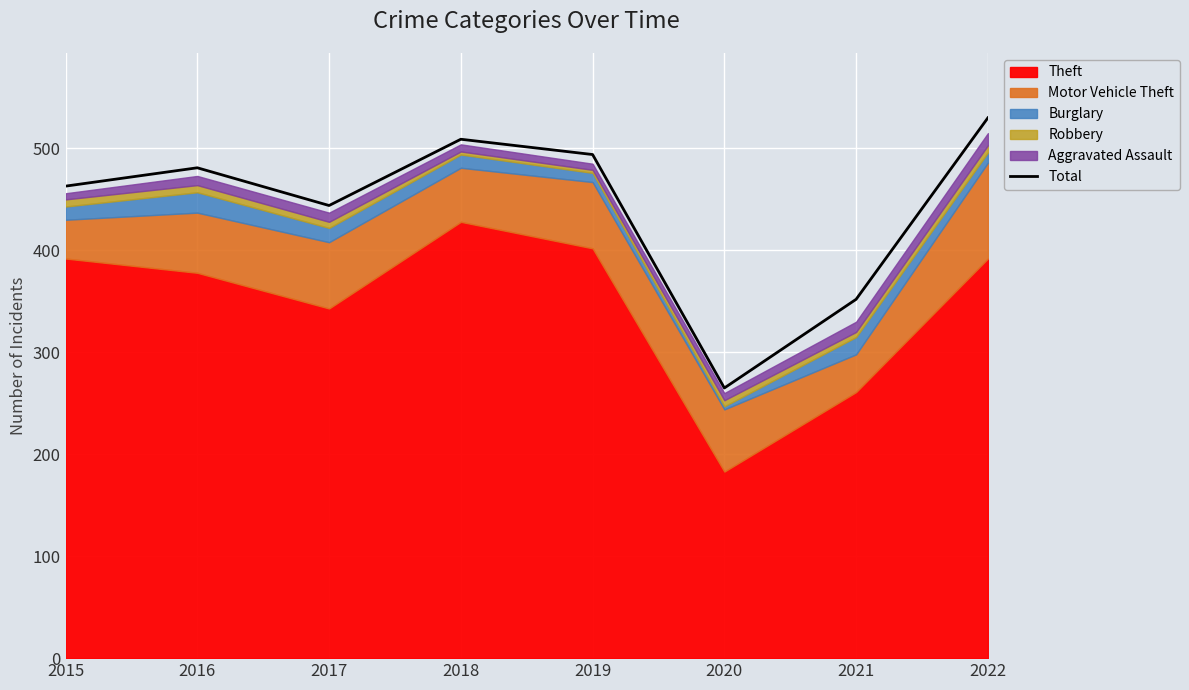

At which category does the data reach its first local peak?

2016